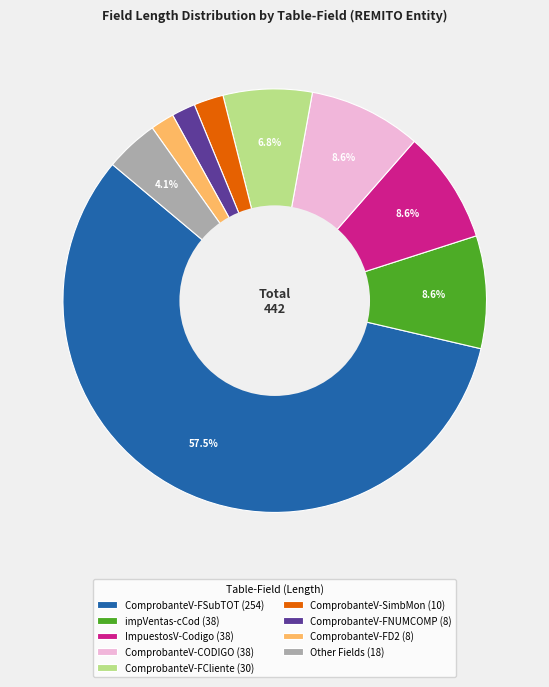

Combined, do ComprobanteV-FCliente (30) and ComprobanteV-SimbMon (10) account for over 50%?

No